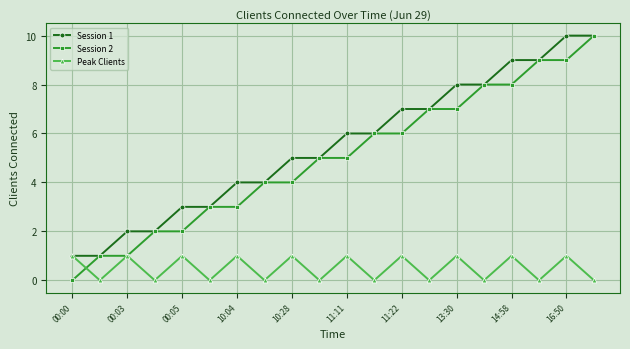

Which series has the widest spread of values?

Session 2